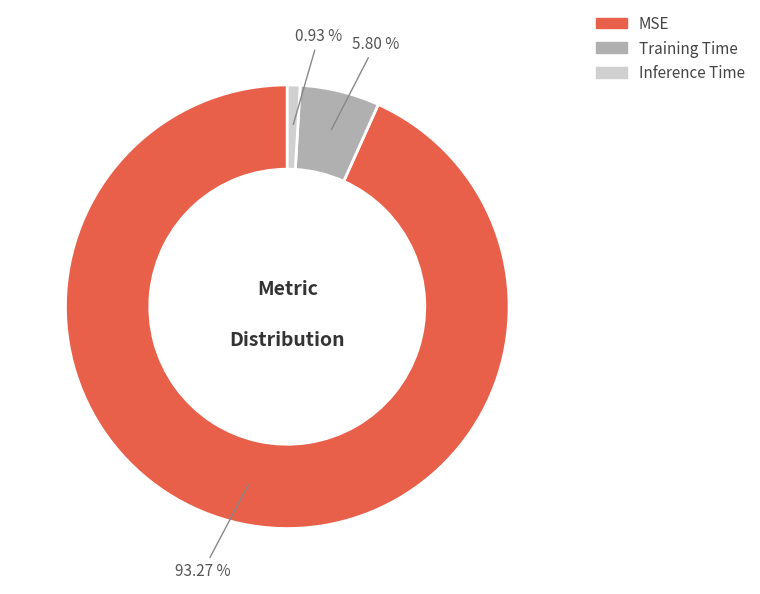

Is it true that Inference Time is 1% of the pie?

True